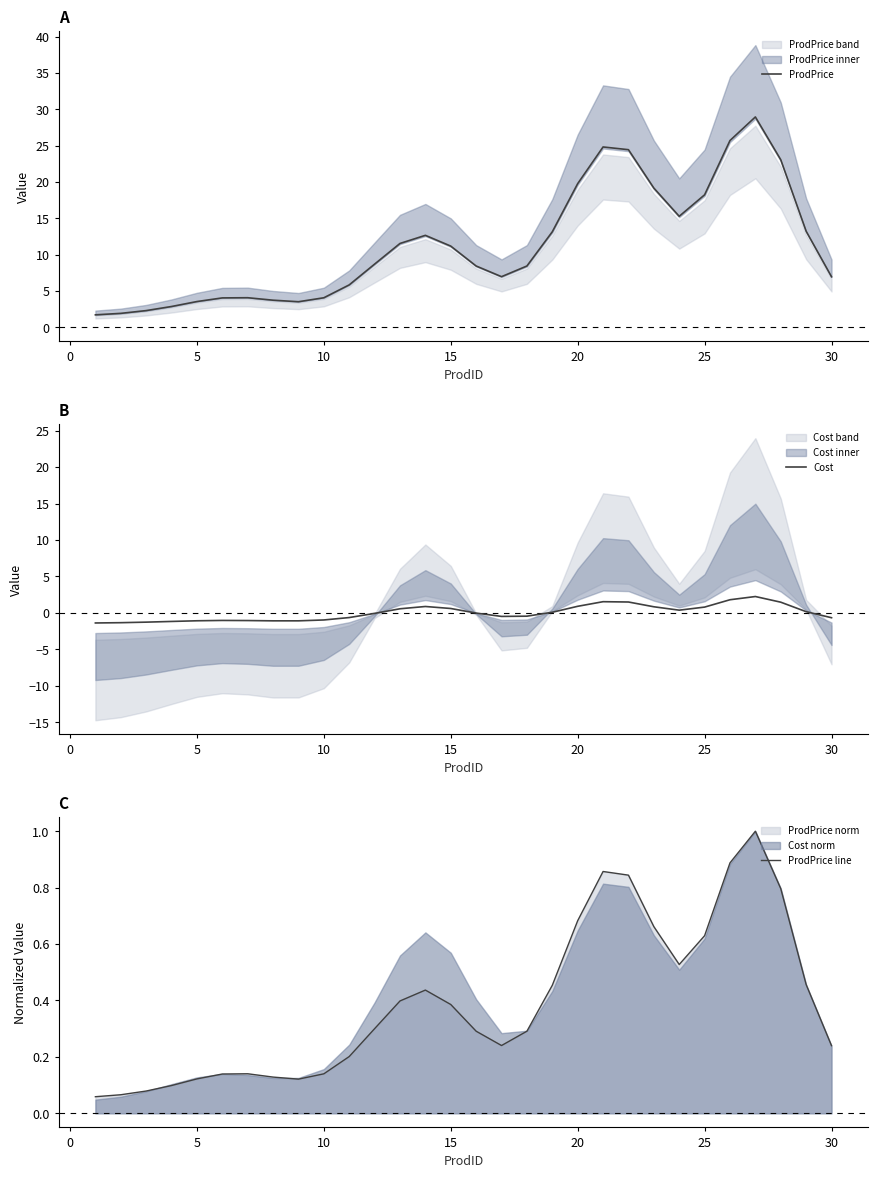

What is the minimum value for ProdPrice?

1.7